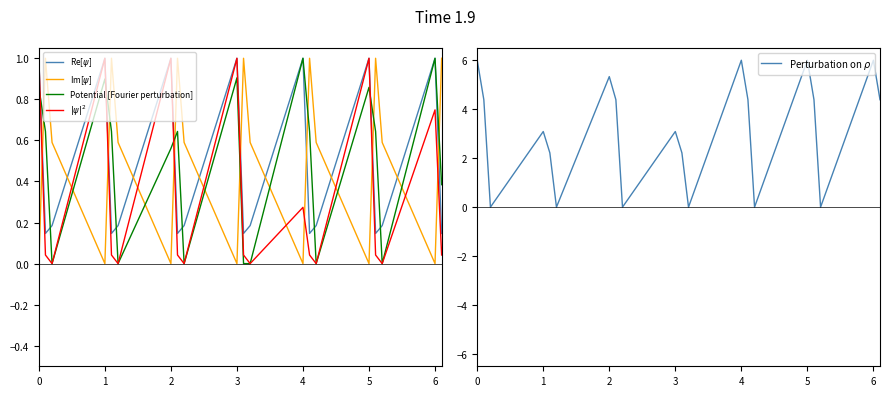

What is the maximum value for Potential [Fourier perturbation]?

1.0